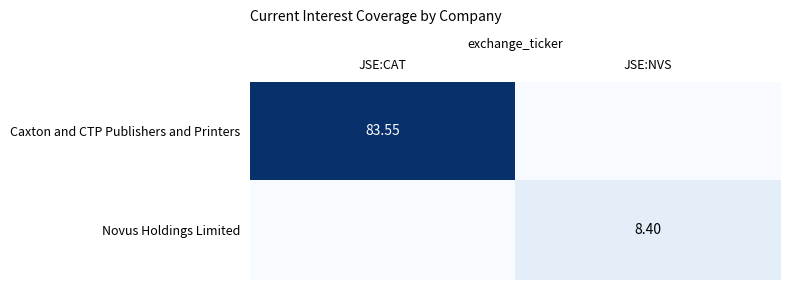

Is the value of Caxton and CTP Publishers and Printers at JSE:CAT greater than the value of Novus Holdings Limited at JSE:NVS?

Yes